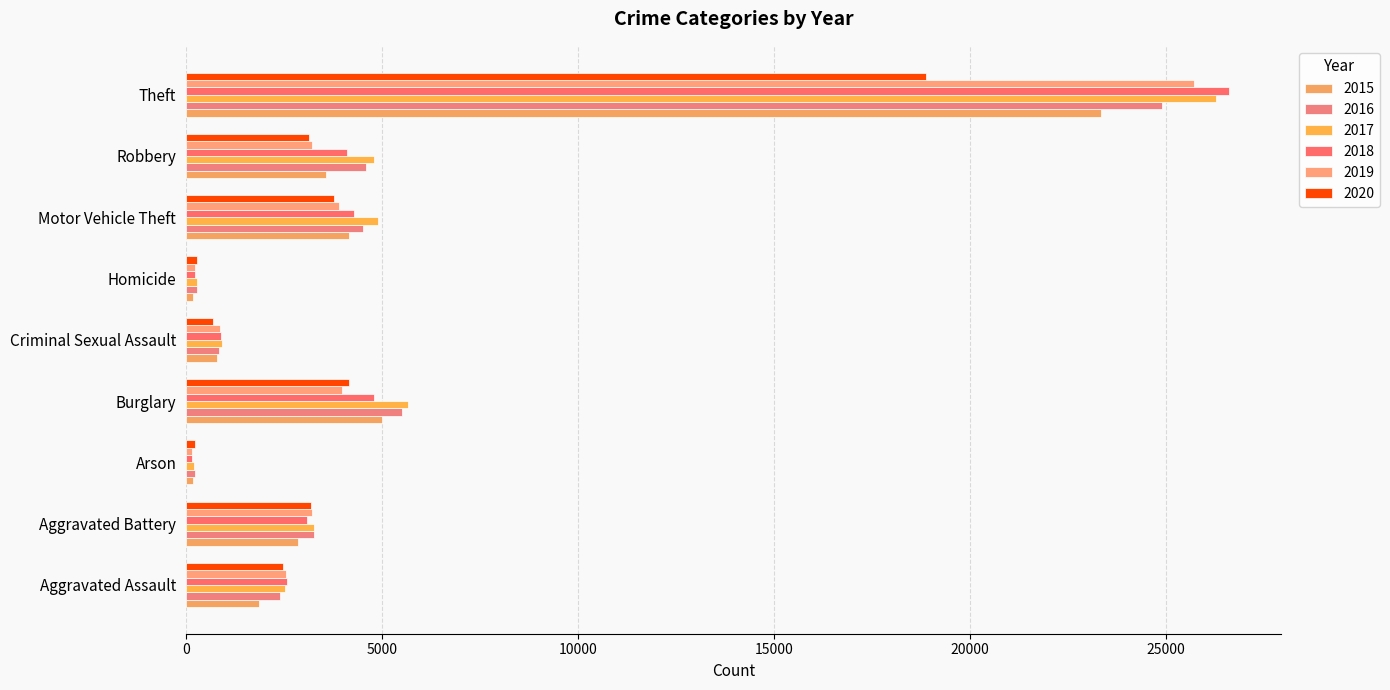

Which series has the widest spread of values?

2018